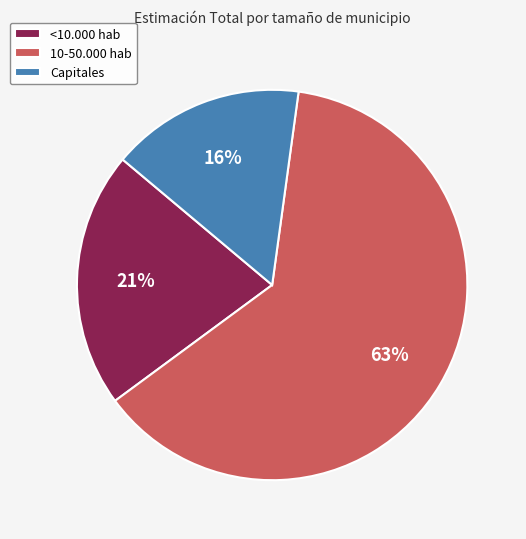

How many segments does this pie chart have?

3